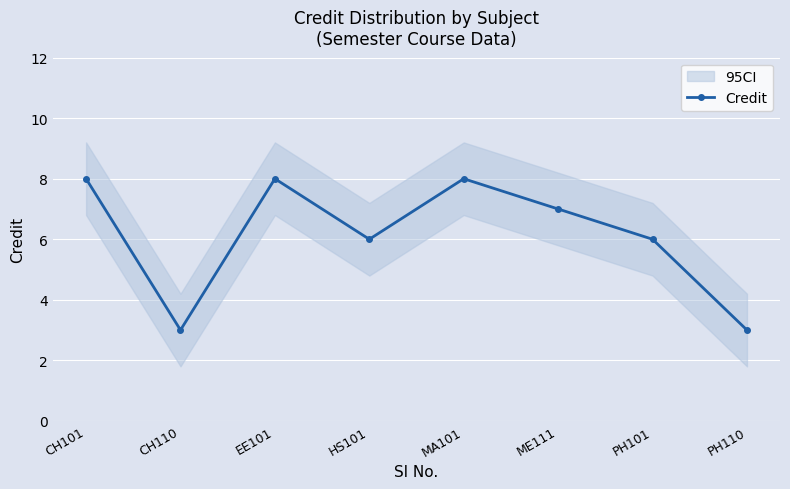

Reading left to right, what are all the values shown in this chart?

CH101=8	CH110=3	EE101=8	HS101=6	MA101=8	ME111=7	PH101=6	PH110=3